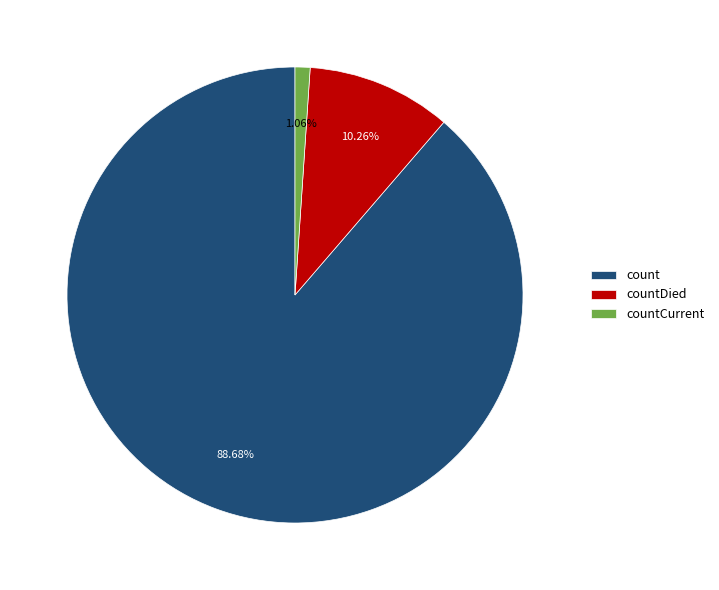

How many segments does this pie chart have?

3